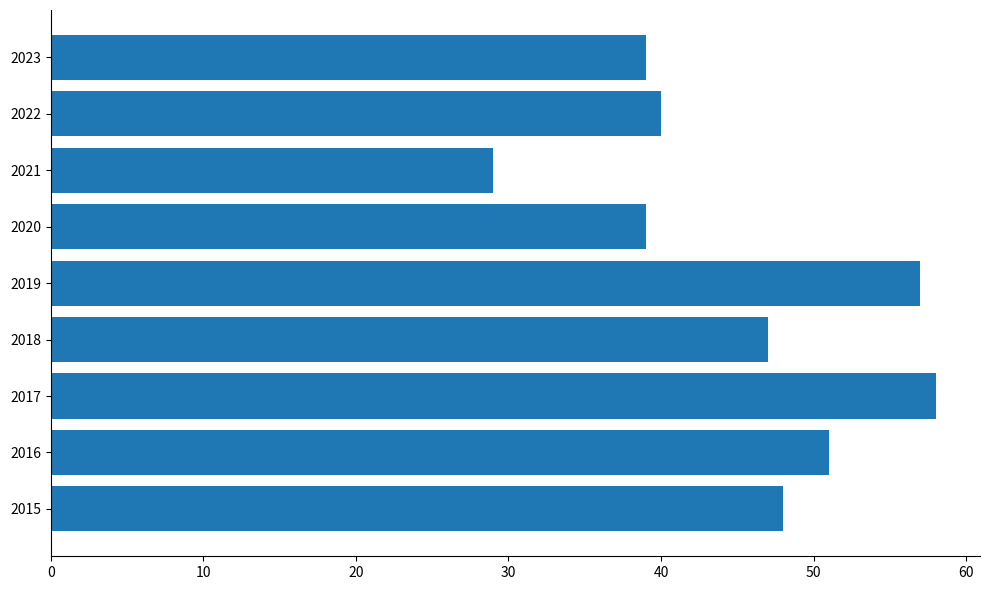

What is the sum of all values?

408